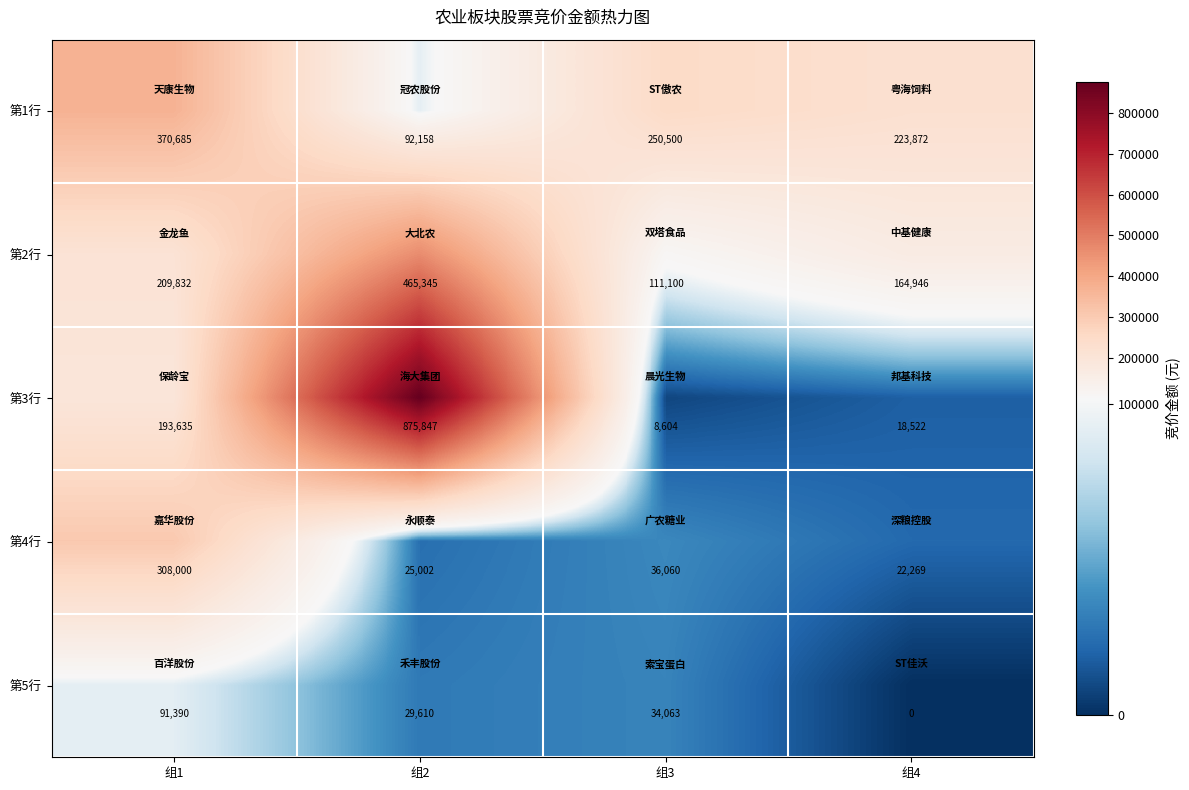

Which series has the largest total across all categories?

第3行